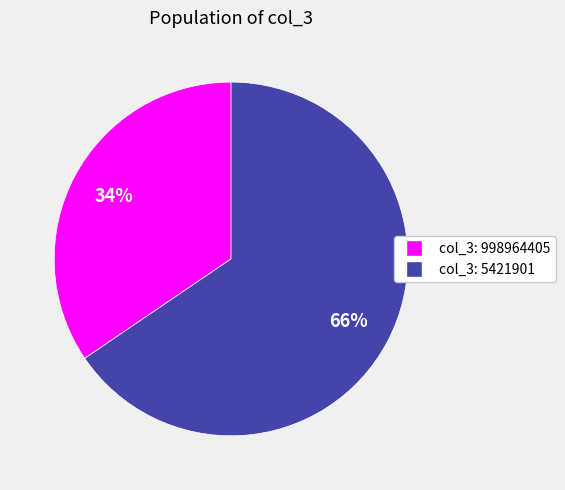

How many slices are in this pie chart?

2